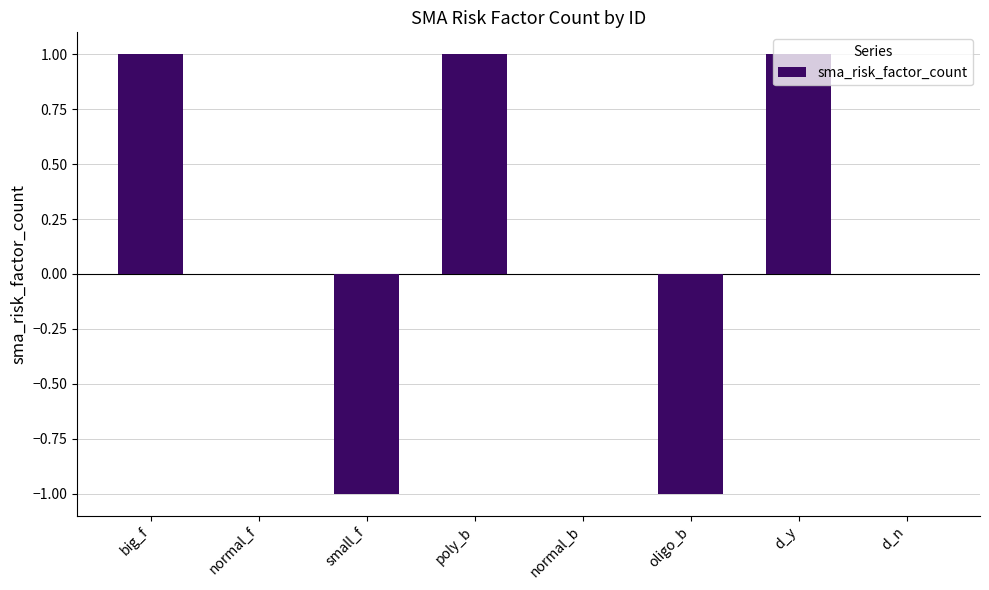

How many values are between 0 and 1?

6